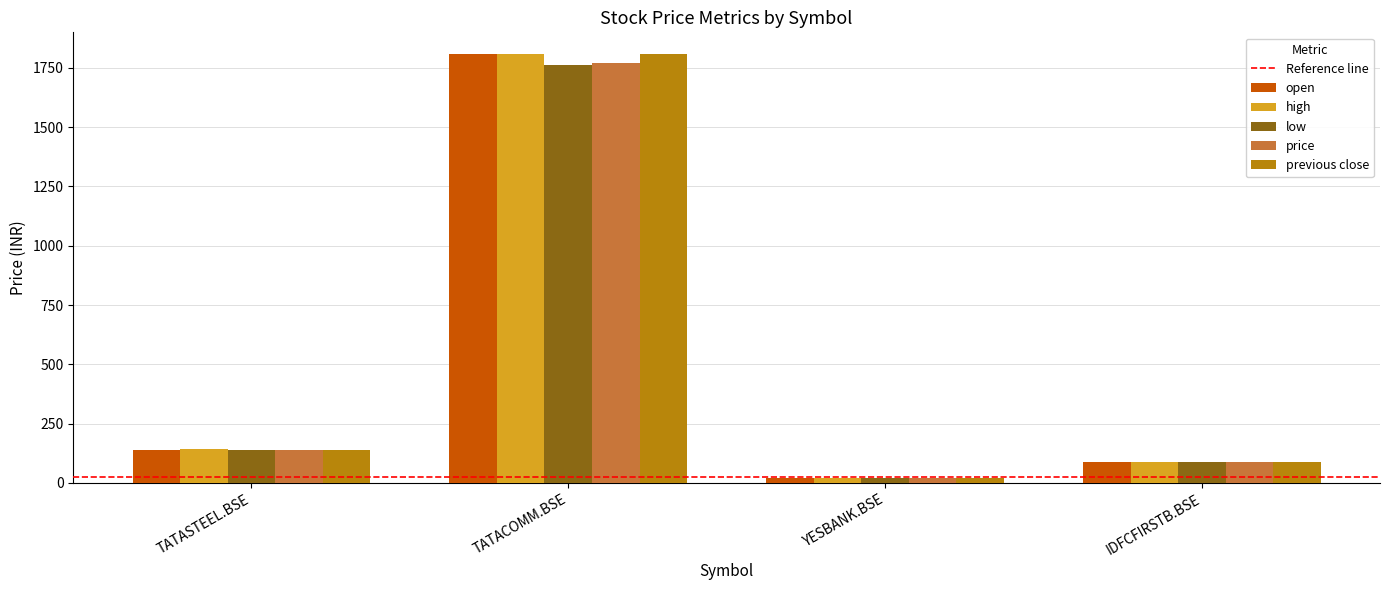

True or false: price has a value of 2590.4 at TATACOMM.BSE.

False